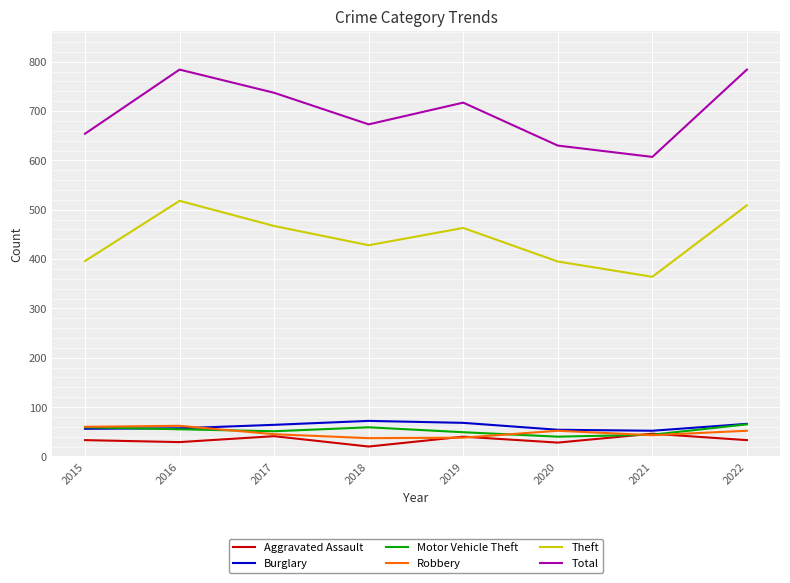

In Aggravated Assault, how many points are lower than both neighbors (excluding endpoints)?

3